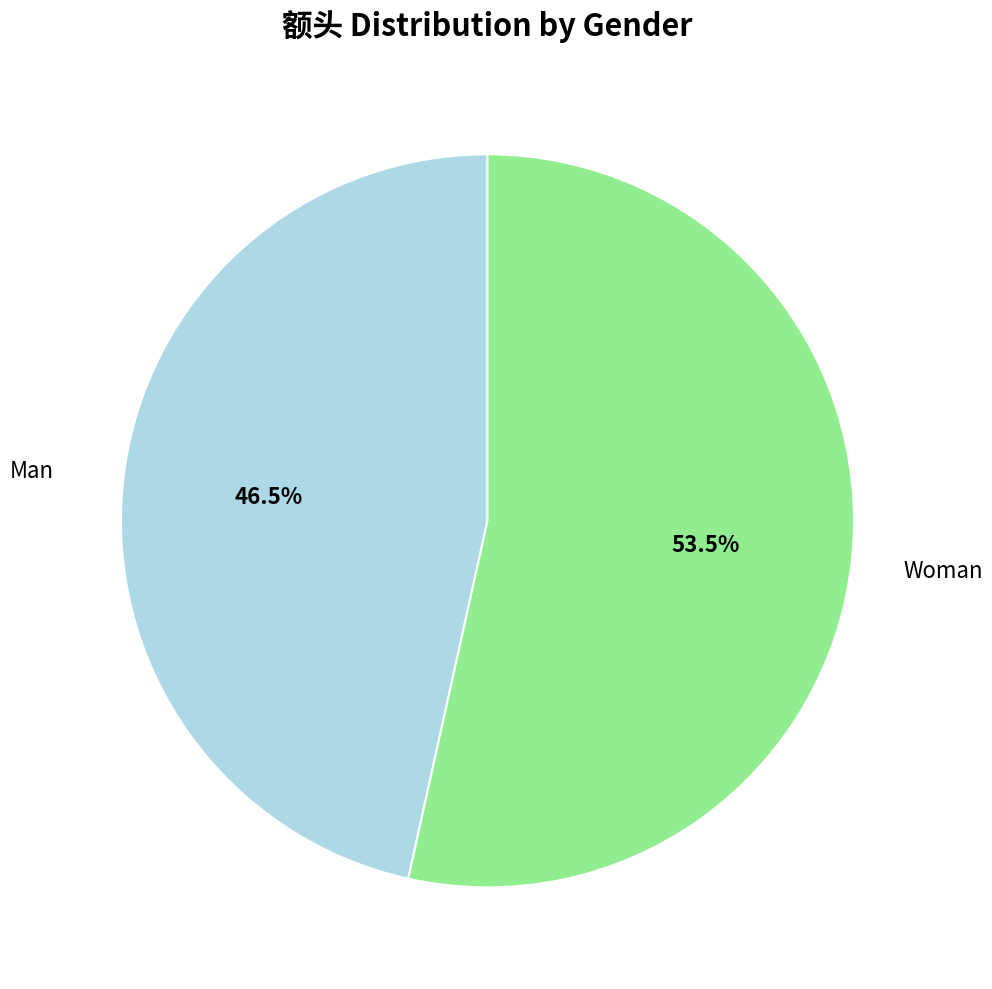

Is there any slice that represents more than half of the pie?

Yes